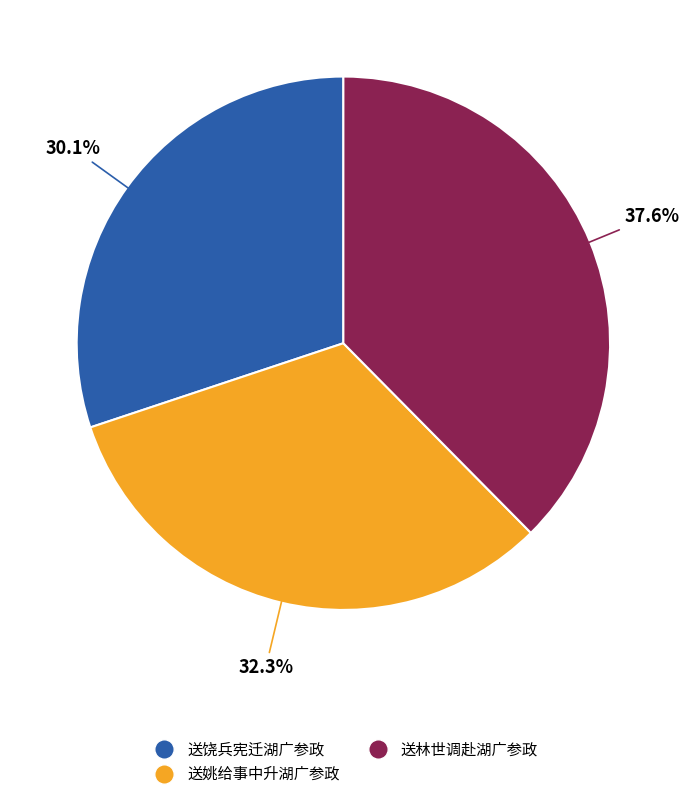

True or false: 送林世调赴湖广参政 accounts for 38% of the total.

True